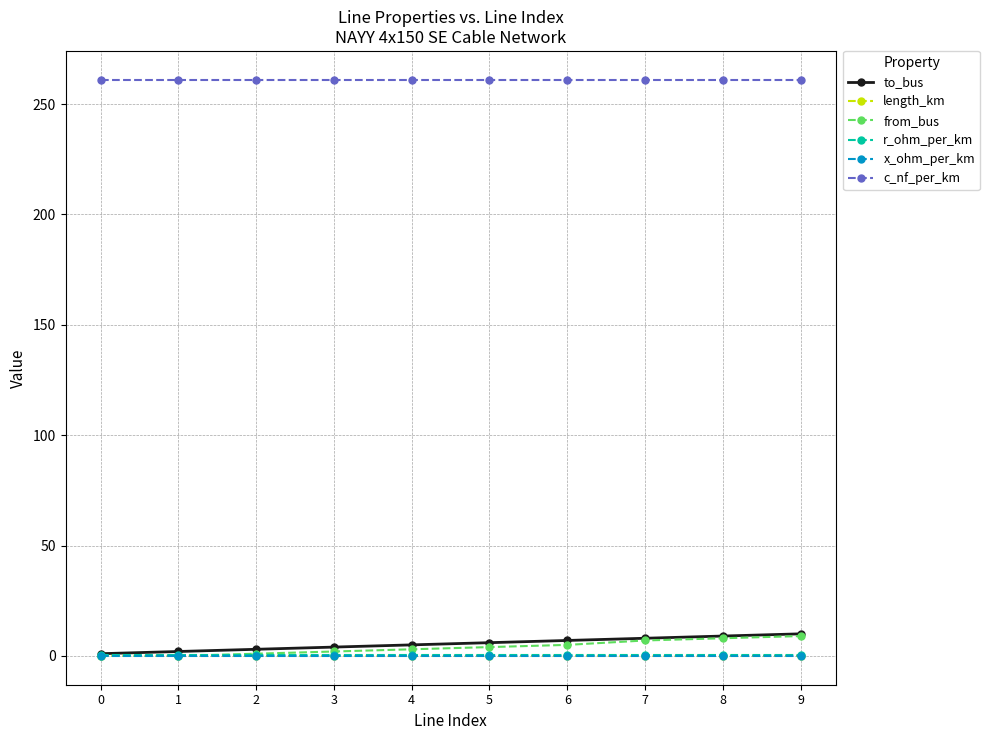

What is the highest value of the from_bus series?

9.0